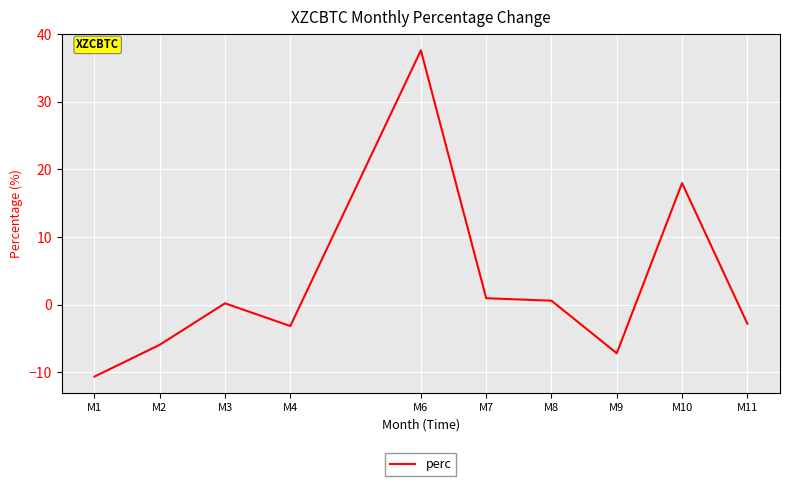

What is the difference between the values at M4 and M3?

3.4